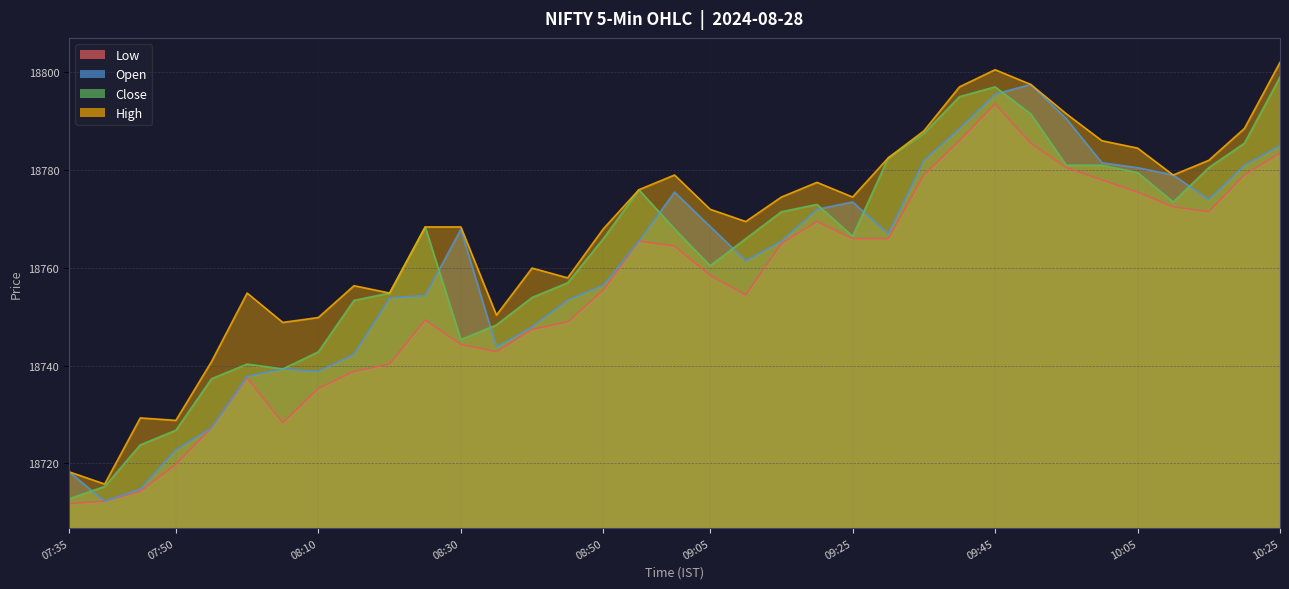

How many values in the Close series exceed 18766?

18